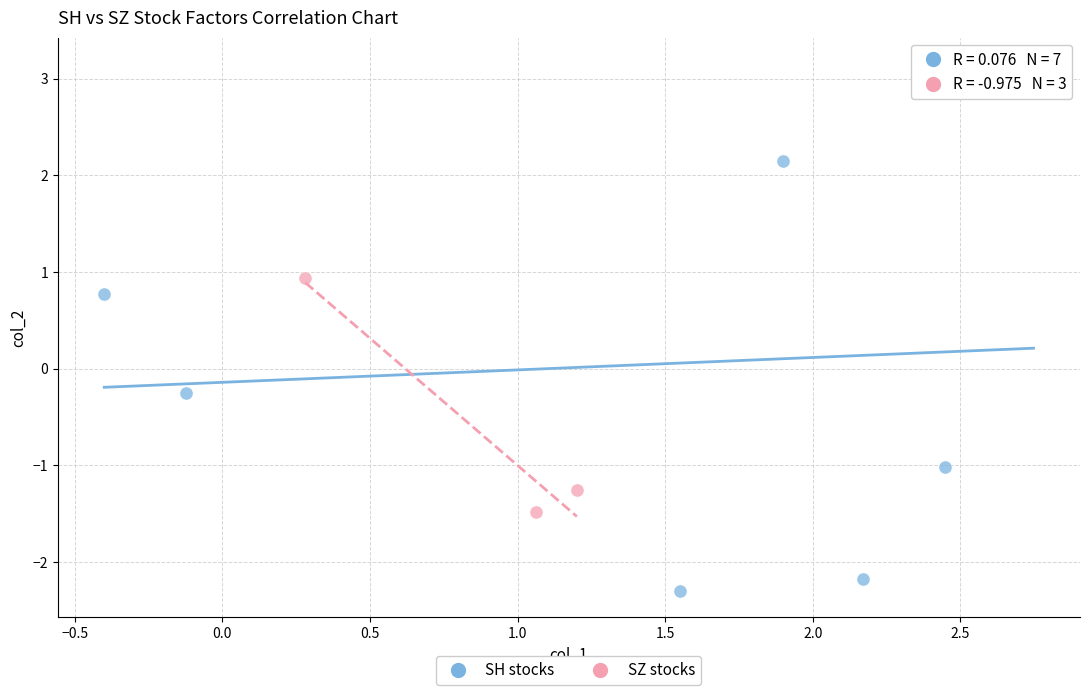

Which series has the widest spread of Y values?

SH stocks